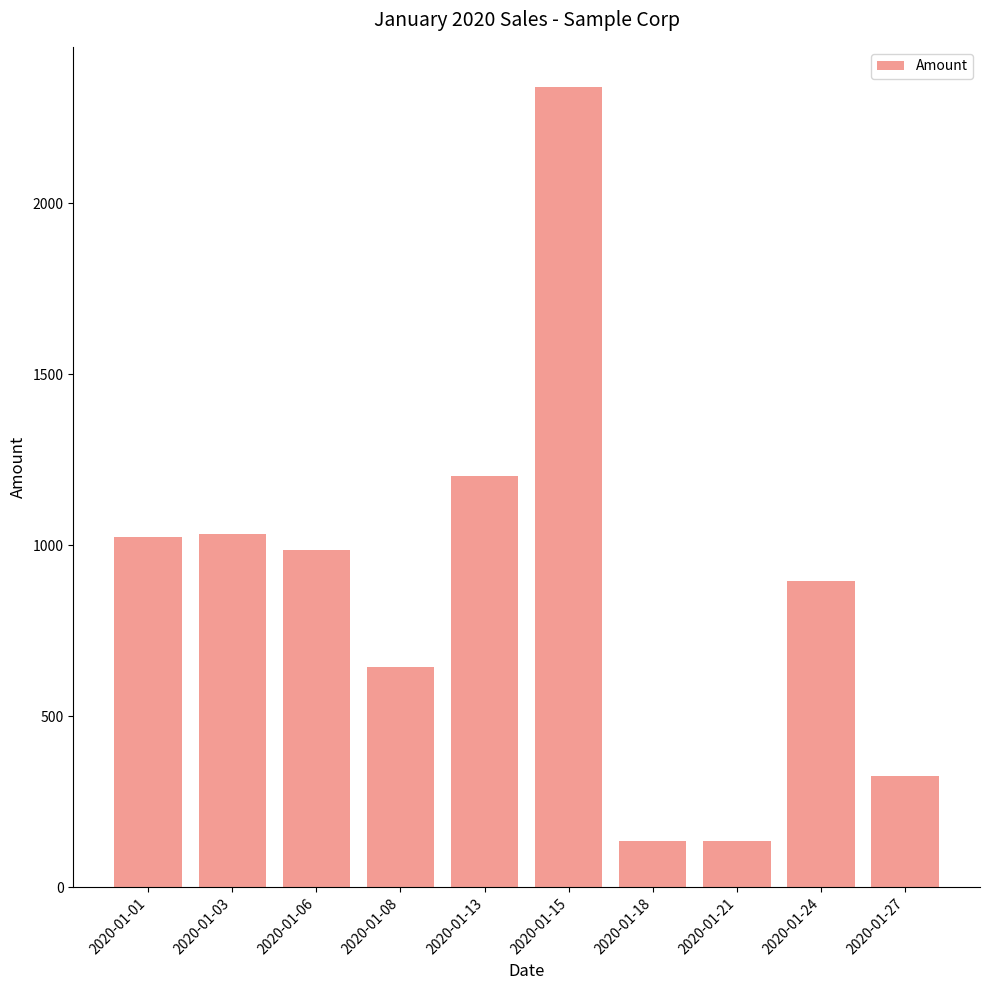

What is the ratio of the value at 2020-01-01 to the value at 2020-01-21?

7.6